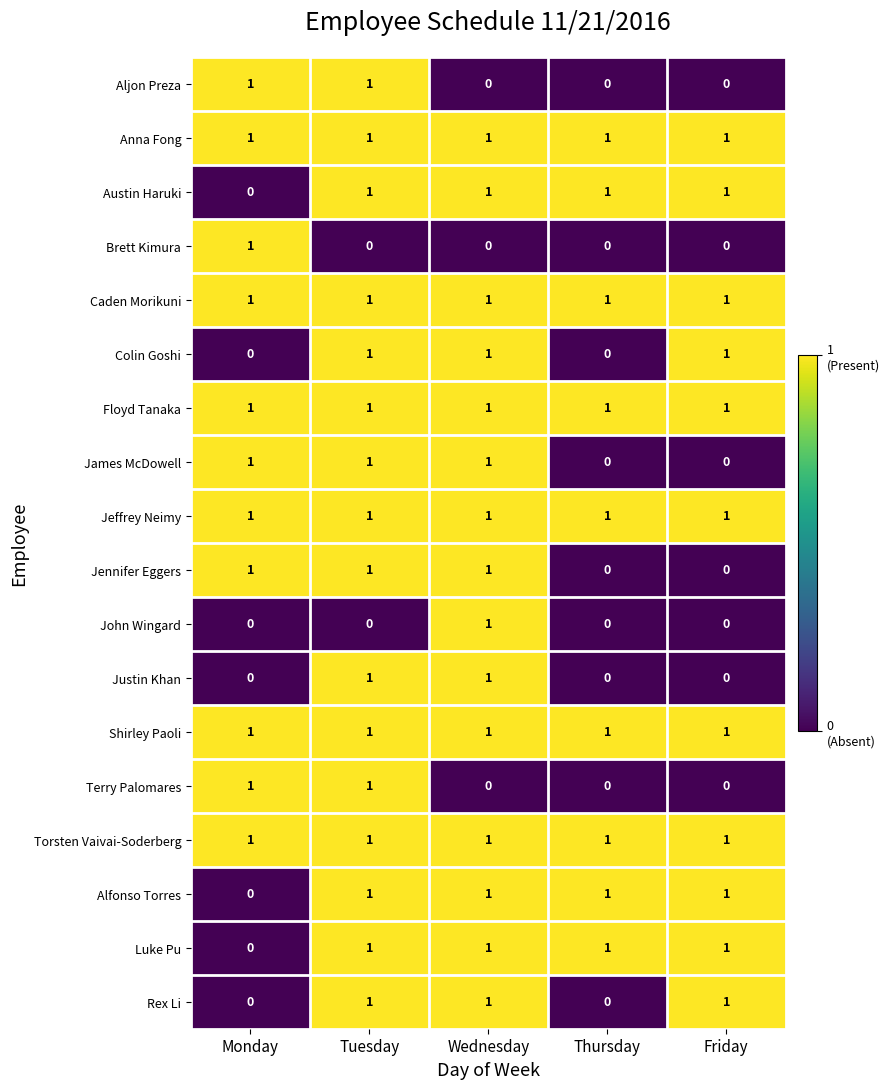

Is the value of Jeffrey Neimy at Friday greater than the value of Justin Khan at Monday?

Yes